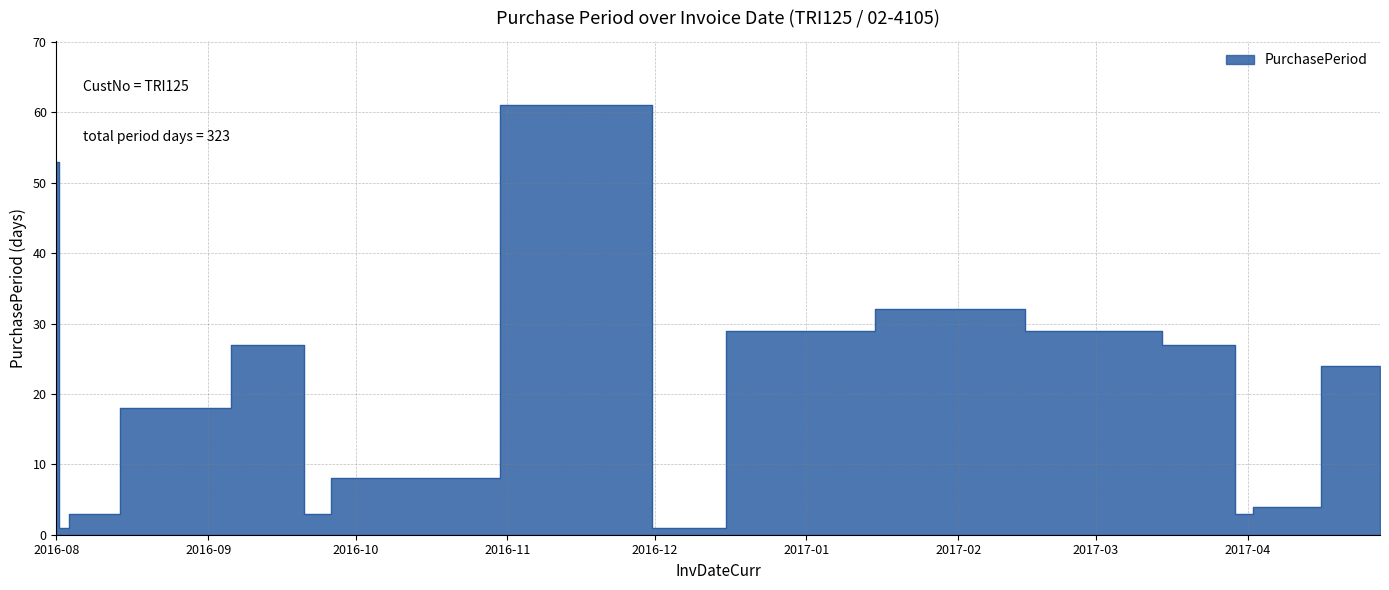

Where does the data first go above 24?

2016-08